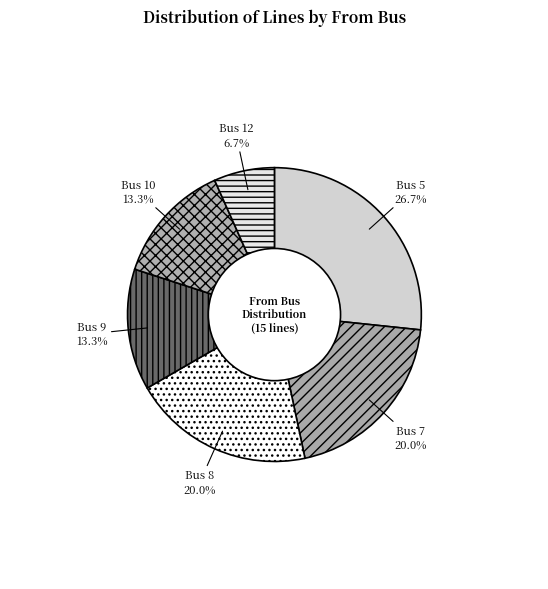

Which slice is the largest?

Bus 5